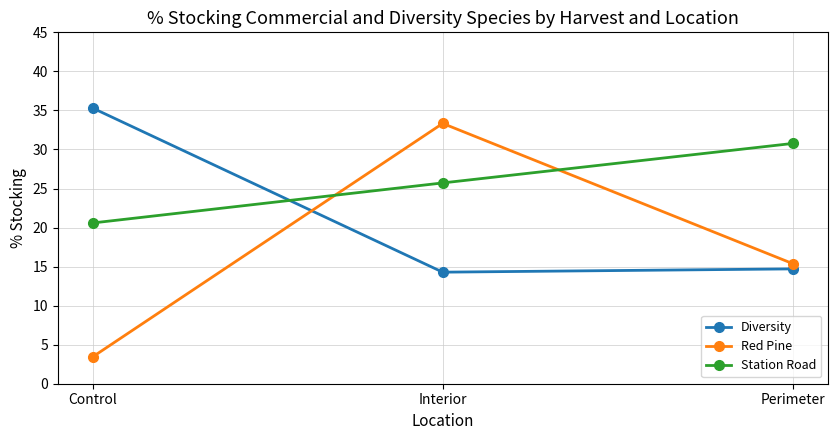

What is the sum of the Red Pine values at Perimeter and Control?

18.8